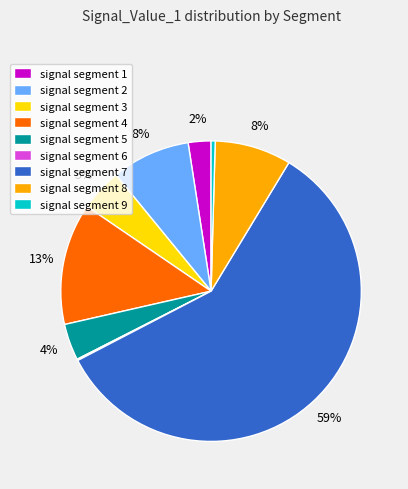

To the nearest percent, what is the average slice percentage?

11%